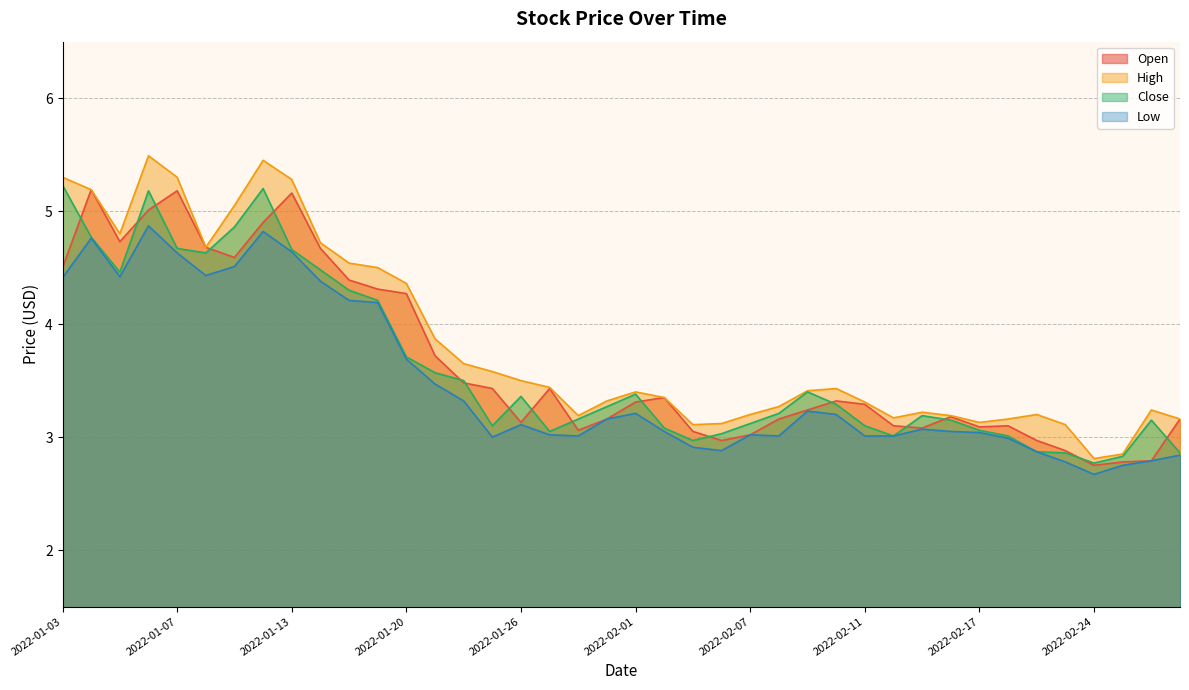

How many values in the Low series are below 3?

9